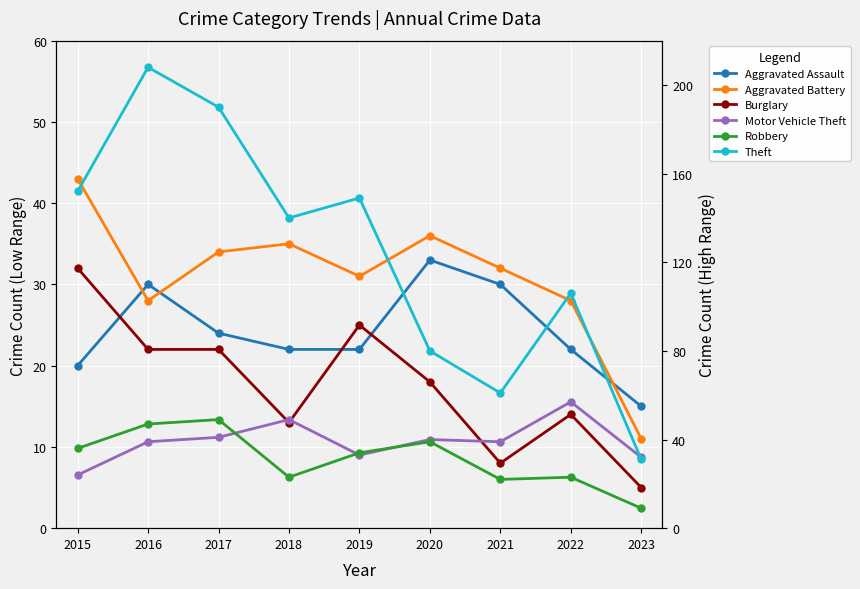

At how many categories does at least one series exceed 130?

5